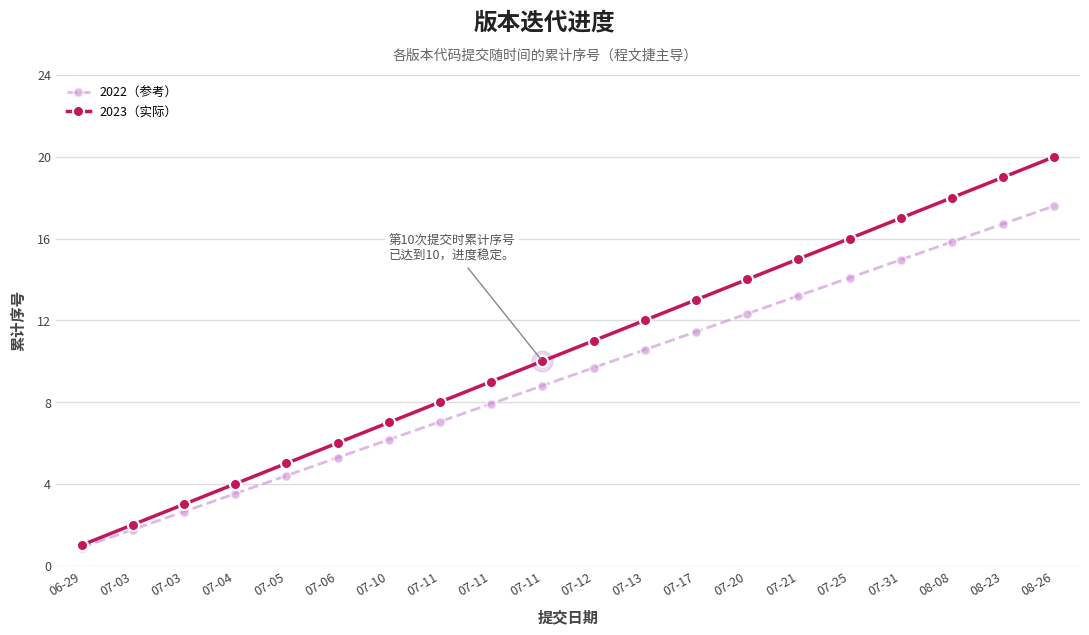

At how many categories does at least one series exceed 13?

7